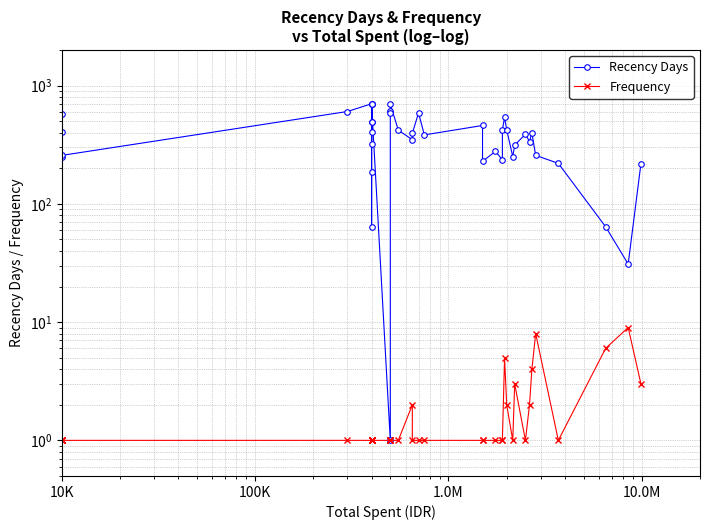

In Frequency, how many points are higher than both neighbors (excluding endpoints)?

5